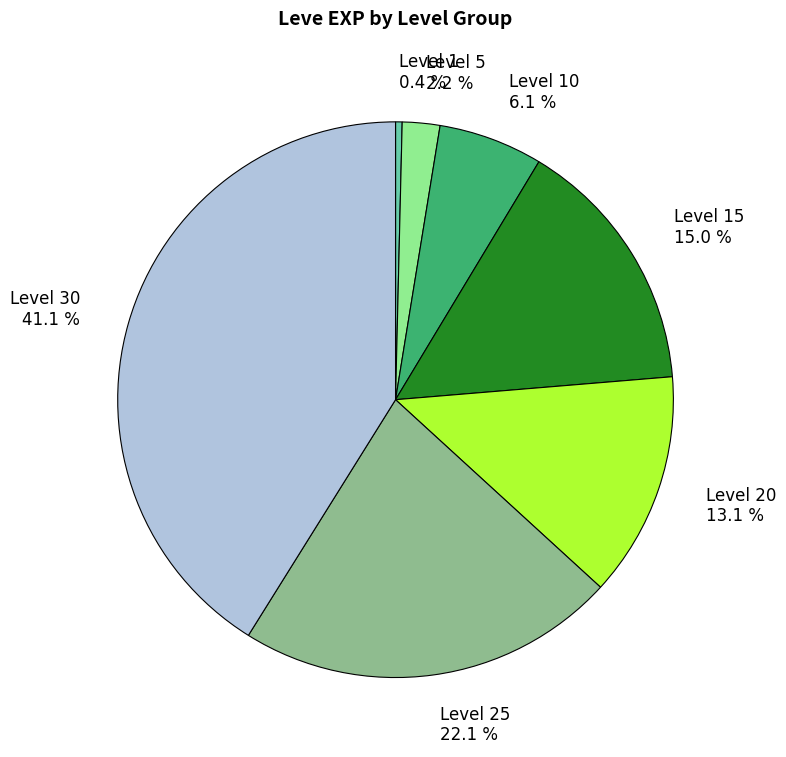

Rank the categories by value from highest to lowest.

Level 30 41.1 %, Level 25 22.1 %, Level 15 15.0 %, Level 20 13.1 %, Level 10 6.1 %, Level 5 2.2 %, Level 1 0.4 %